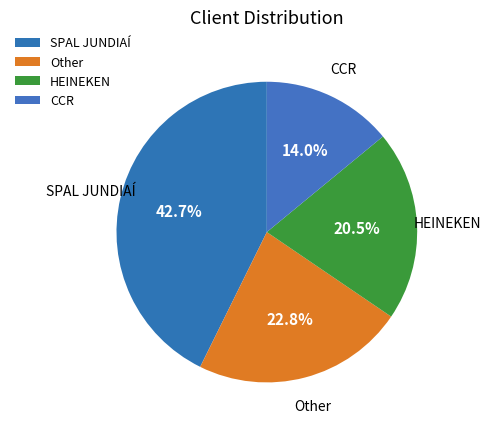

The Other slice represents 31% of the pie. True or false?

False